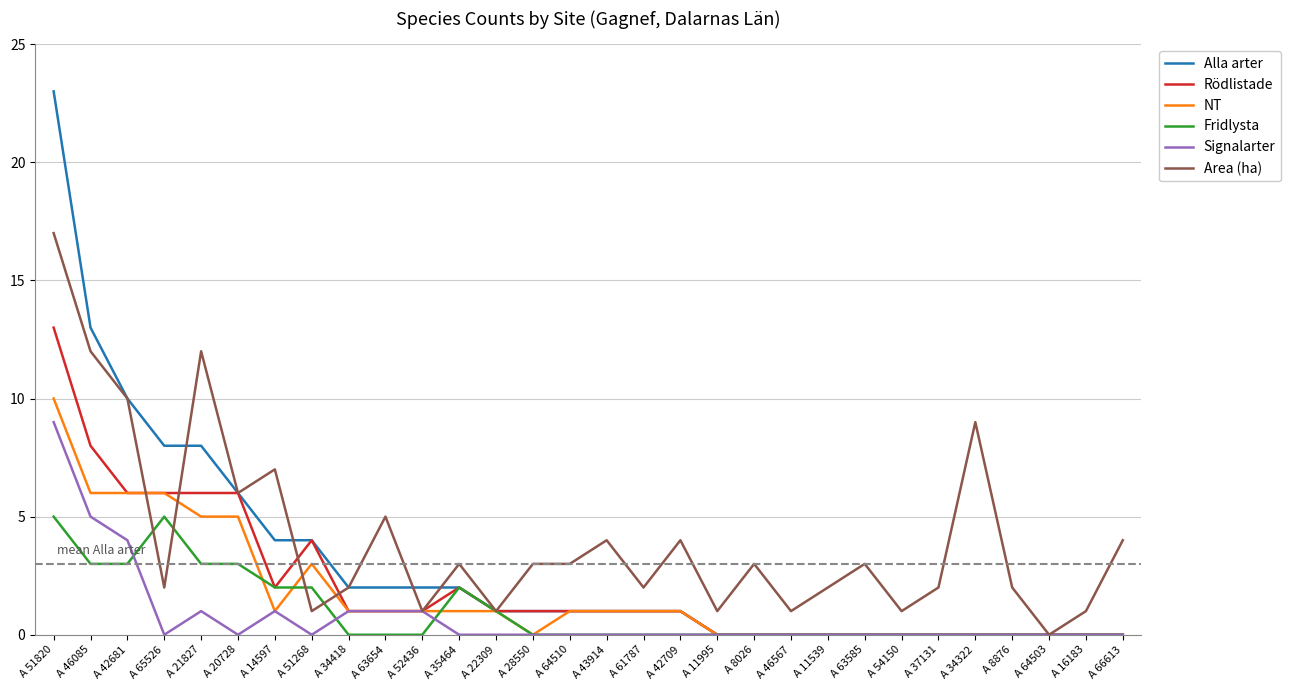

How many categories are shown in the chart?

30